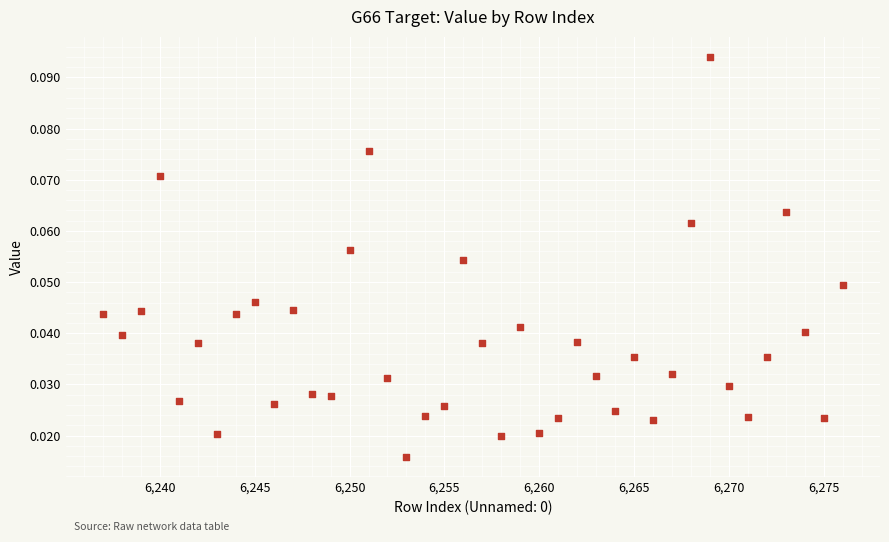

What is the range of X values (max minus min)?

39.0